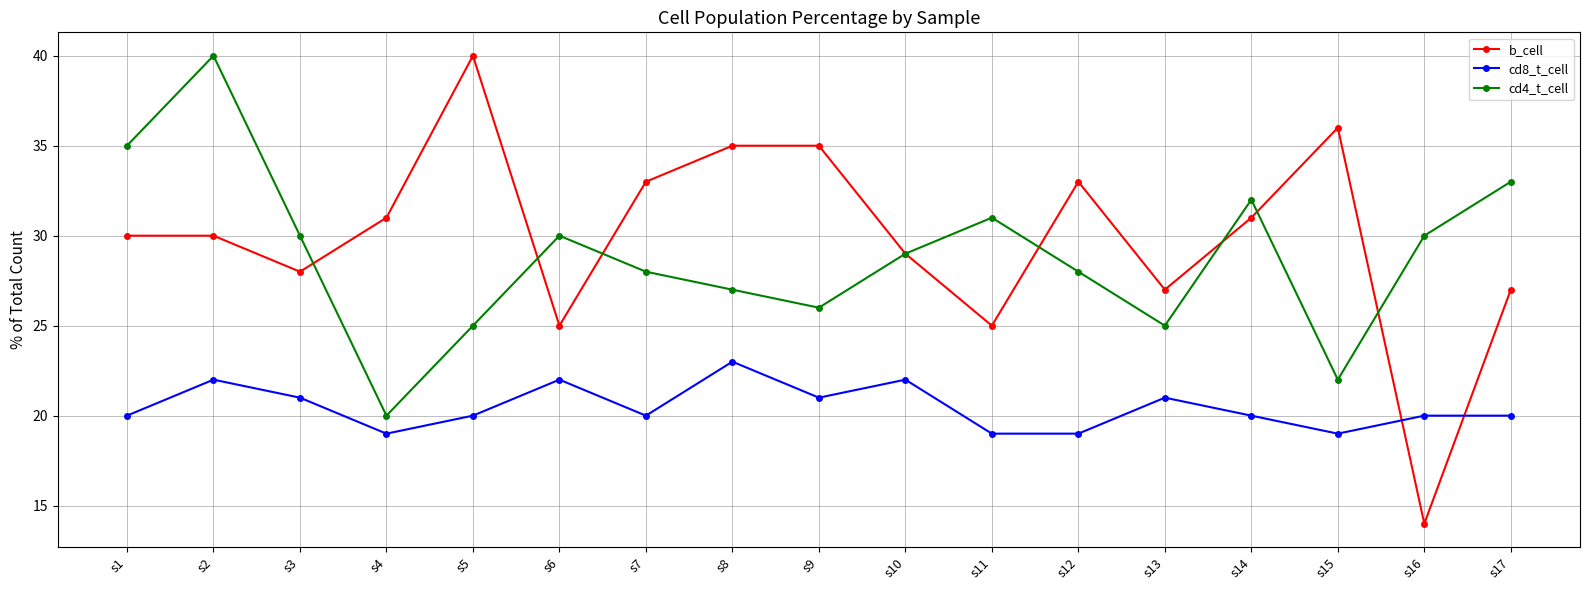

What is the difference between the highest and lowest values at s5?

20